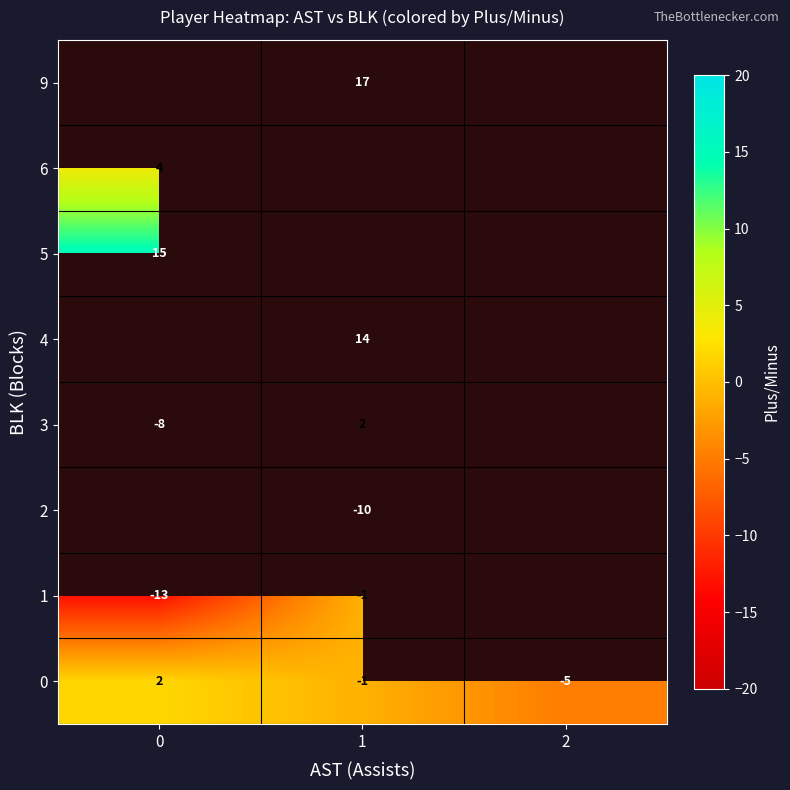

Which series changed the most between 0 and 2?

row_0